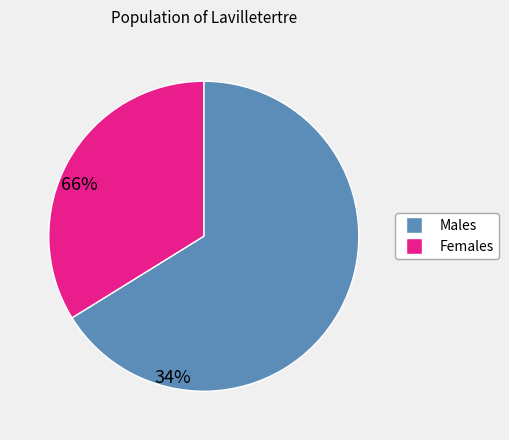

Is there a majority slice in this chart?

Yes